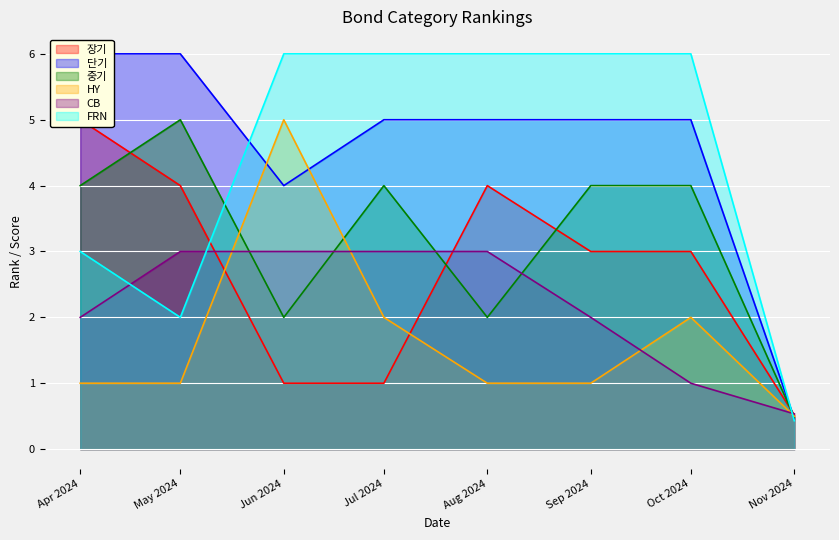

Reading left to right, list all the values displayed in this chart.

장기: 5.0	4.0	1.0	1.0	4.0	3.0	3.0	0.5
단기: 6.0	6.0	4.0	5.0	5.0	5.0	5.0	0.5
중기: 4.0	5.0	2.0	4.0	2.0	4.0	4.0	0.5
HY: 1.0	1.0	5.0	2.0	1.0	1.0	2.0	0.5
CB: 2.0	3.0	3.0	3.0	3.0	2.0	1.0	0.5
FRN: 3.0	2.0	6.0	6.0	6.0	6.0	6.0	0.4